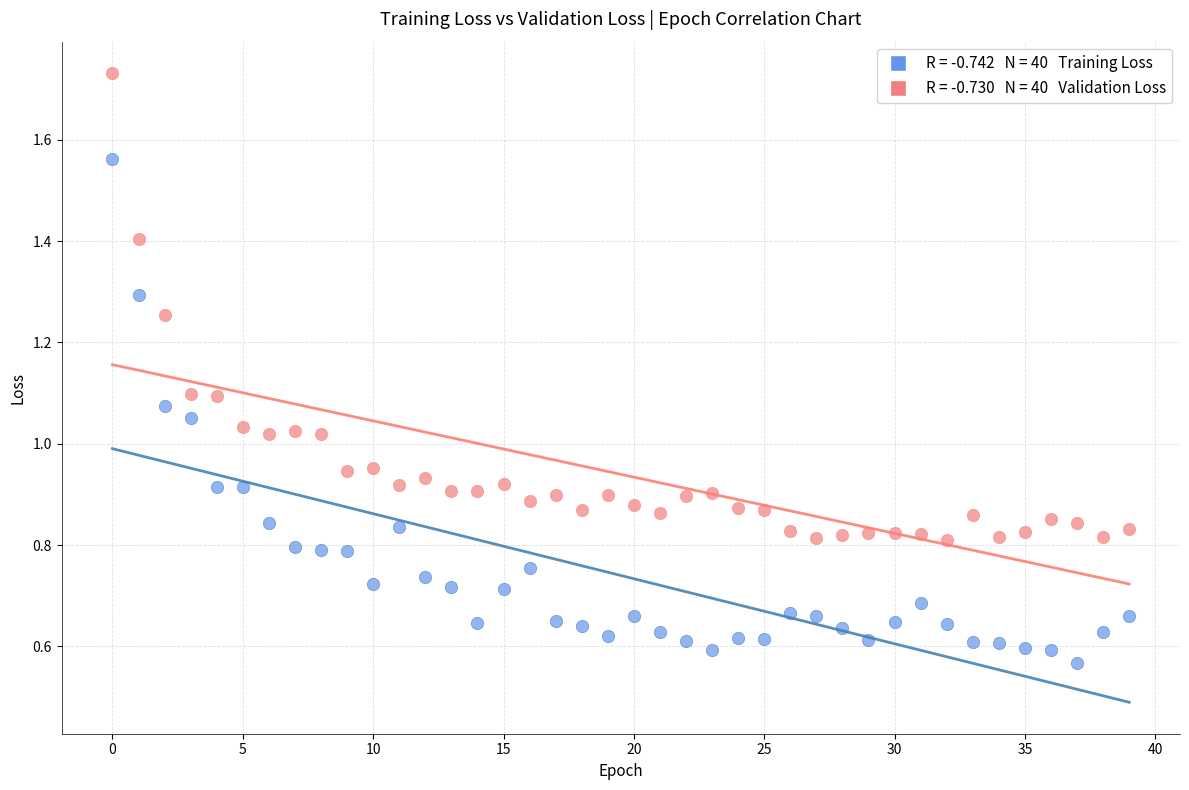

Across all data points, what is the range of Y values (max minus min)?

1.2